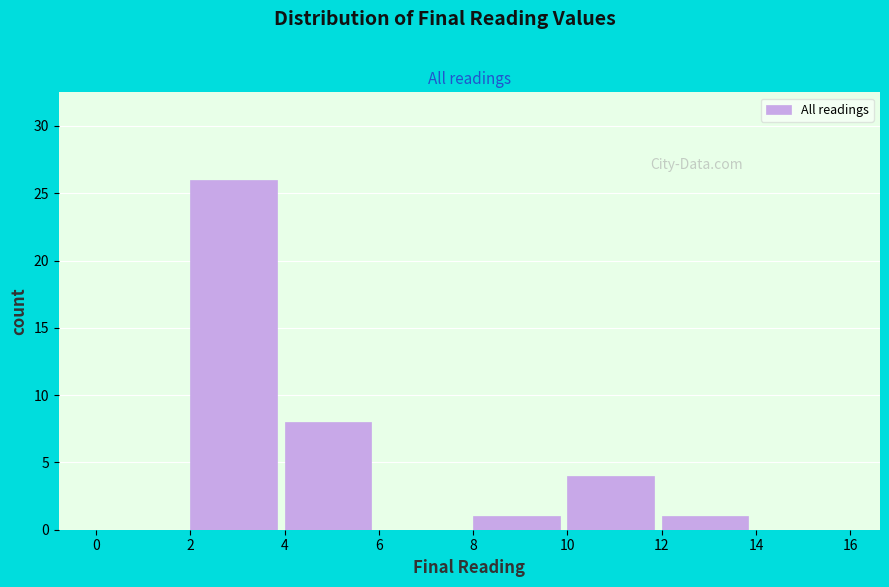

How tall is the bar that spans 8 to 10 on the x-axis? The values are not printed on the chart, so give them approximately, as read against the axis.

1